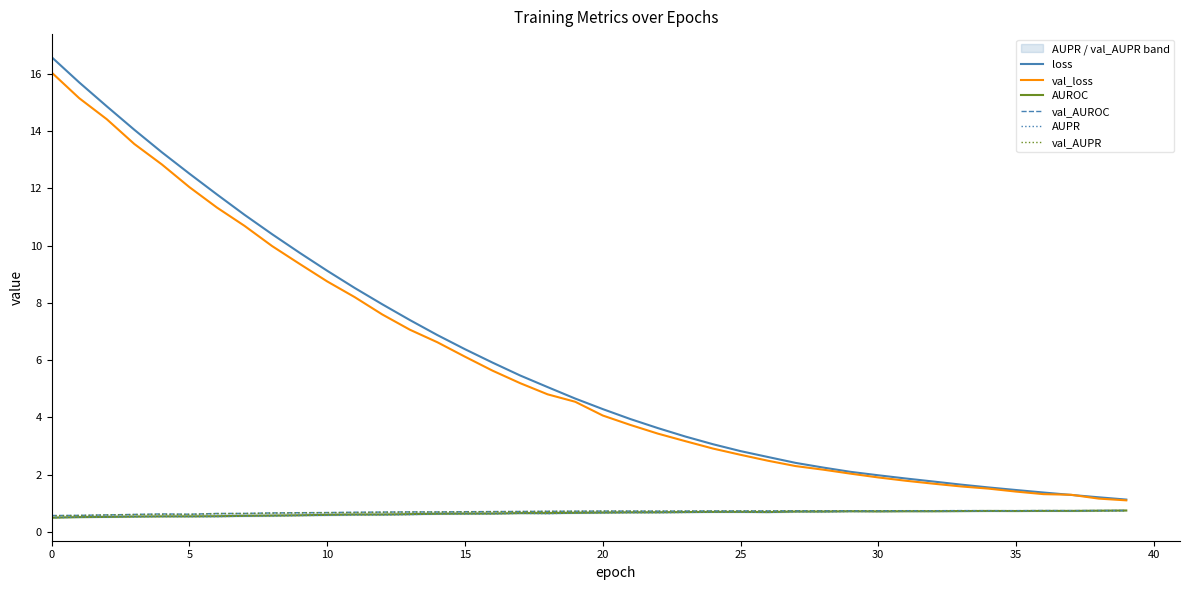

Reading right to left, transcribe all the data shown in this chart.

loss: 1.1	1.2	1.3	1.4	1.5	1.6	1.7	1.8	1.9	2.0	2.1	2.2	2.4	2.6	2.8	3.1	3.3	3.6	3.9	4.3	4.7	5.1	5.5	5.9	6.4	6.9	7.4	7.9	8.5	9.1	9.7	10.4	11.1	11.8	12.5	13.3	14.0	14.9	15.7	16.6
val_loss: 1.1	1.2	1.3	1.3	1.4	1.5	1.6	1.7	1.8	1.9	2.0	2.2	2.3	2.5	2.7	2.9	3.2	3.4	3.7	4.1	4.5	4.8	5.2	5.6	6.1	6.6	7.1	7.6	8.2	8.7	9.4	10.0	10.7	11.3	12.0	12.8	13.5	14.4	15.1	16.0
AUROC: 0.7	0.7	0.7	0.7	0.7	0.7	0.7	0.7	0.7	0.7	0.7	0.7	0.7	0.7	0.7	0.7	0.7	0.7	0.7	0.7	0.7	0.7	0.7	0.6	0.6	0.6	0.6	0.6	0.6	0.6	0.6	0.6	0.6	0.5	0.5	0.5	0.5	0.5	0.5	0.5
val_AUROC: 0.7	0.7	0.7	0.7	0.7	0.7	0.7	0.7	0.7	0.7	0.7	0.7	0.7	0.7	0.7	0.7	0.7	0.7	0.7	0.7	0.7	0.7	0.7	0.7	0.7	0.7	0.7	0.7	0.7	0.7	0.7	0.7	0.6	0.6	0.6	0.6	0.6	0.6	0.6	0.6
AUPR: 0.7	0.7	0.7	0.7	0.7	0.7	0.7	0.7	0.7	0.7	0.7	0.7	0.7	0.7	0.7	0.7	0.7	0.7	0.7	0.7	0.7	0.6	0.6	0.6	0.6	0.6	0.6	0.6	0.6	0.6	0.6	0.6	0.5	0.5	0.5	0.5	0.5	0.5	0.5	0.5
val_AUPR: 0.7	0.7	0.7	0.7	0.7	0.7	0.7	0.7	0.7	0.7	0.7	0.7	0.7	0.7	0.7	0.7	0.7	0.7	0.7	0.7	0.7	0.7	0.7	0.7	0.7	0.7	0.7	0.7	0.7	0.7	0.7	0.7	0.6	0.6	0.6	0.6	0.6	0.6	0.6	0.6